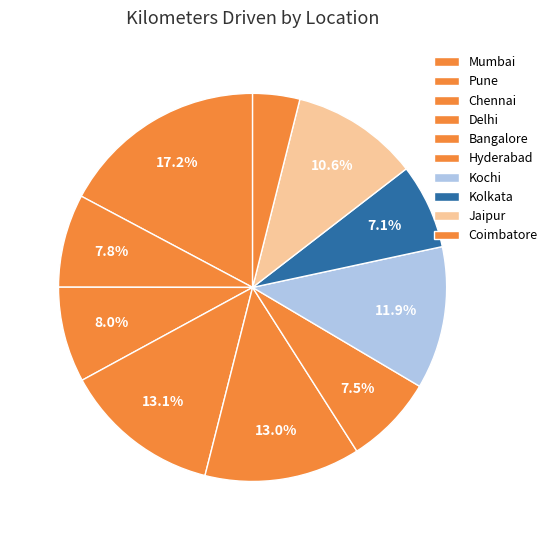

Does Kolkata represent more than half of the total?

No